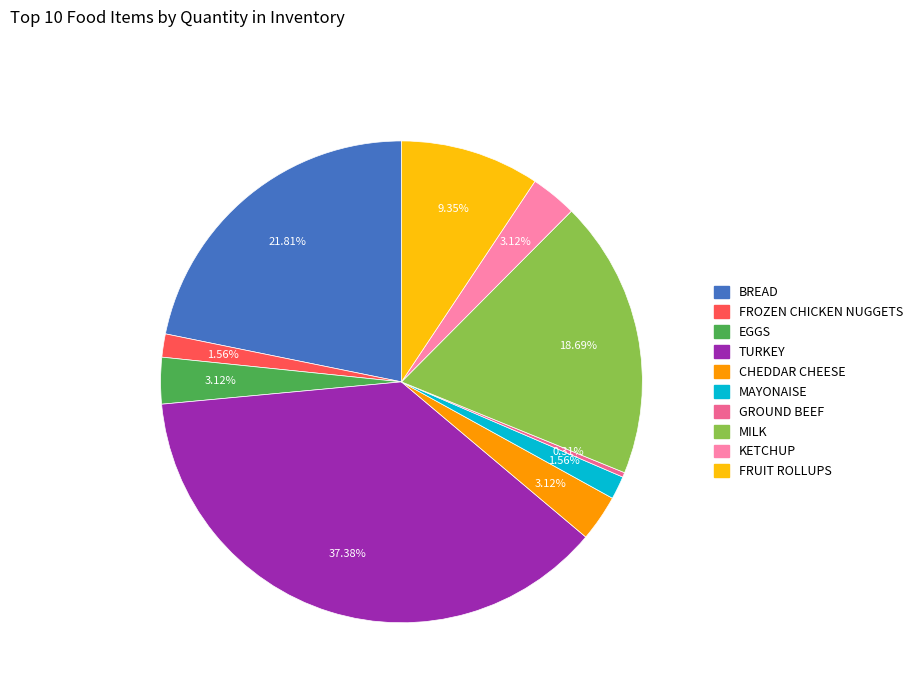

Is there a majority slice in this chart?

No